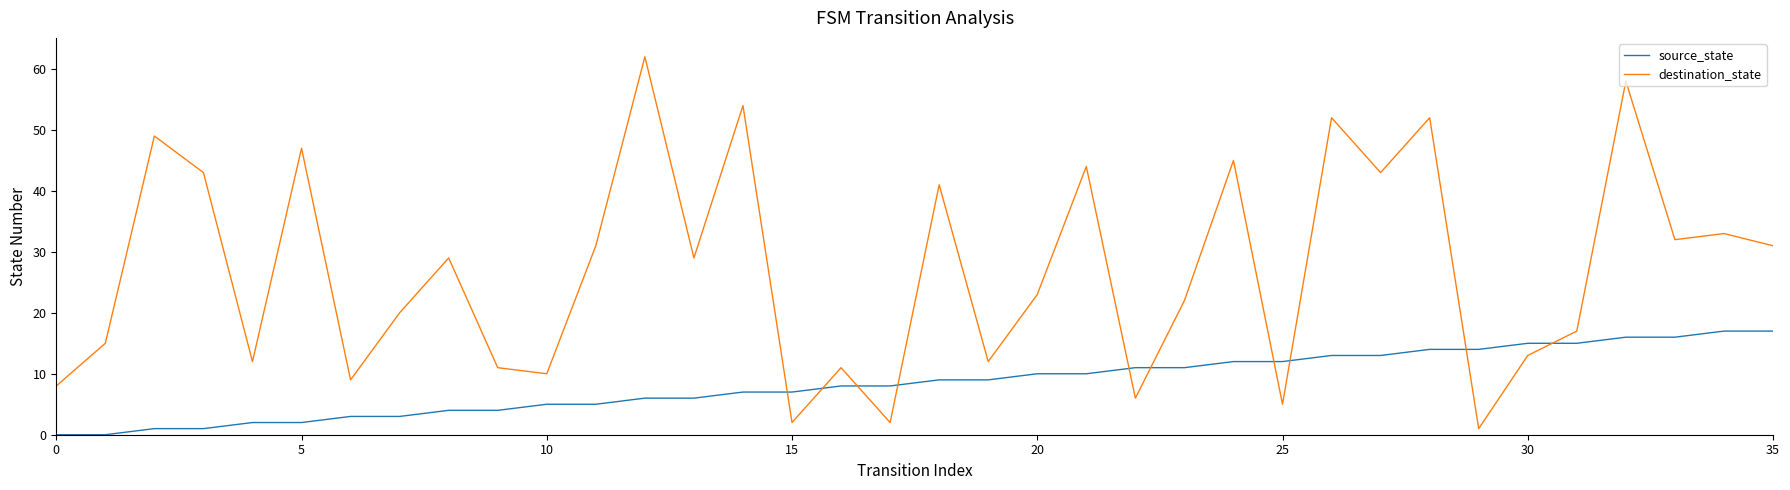

Which series has the widest spread of values?

destination_state